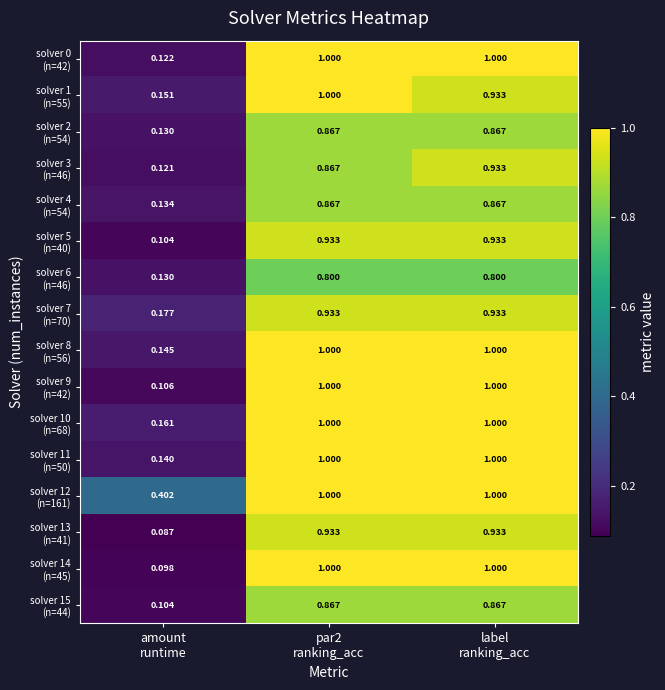

What is the difference between the highest and lowest values at par2
ranking_acc?

0.2